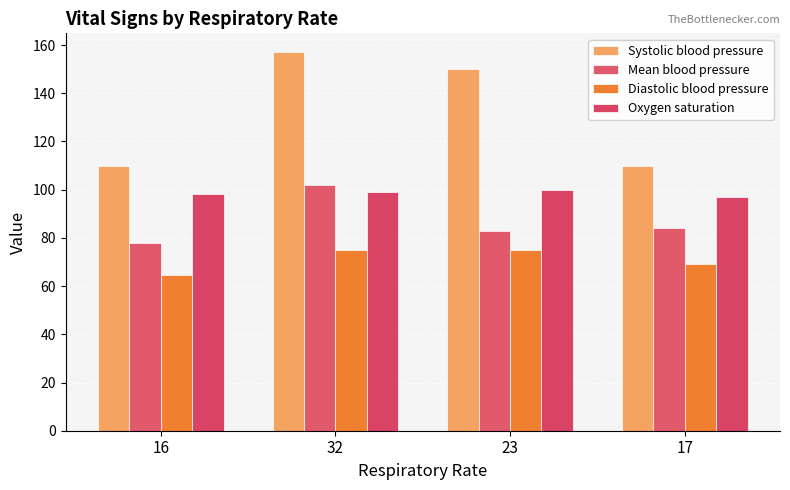

At how many categories does at least one series exceed 120?

2